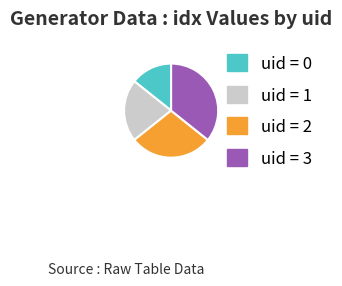

Is there a majority slice in this chart?

No